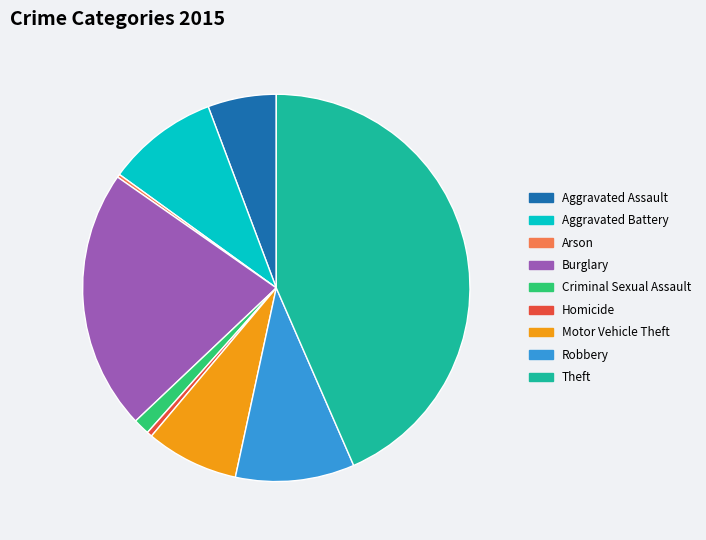

Combined, do Aggravated Assault and Burglary account for over 50%?

No